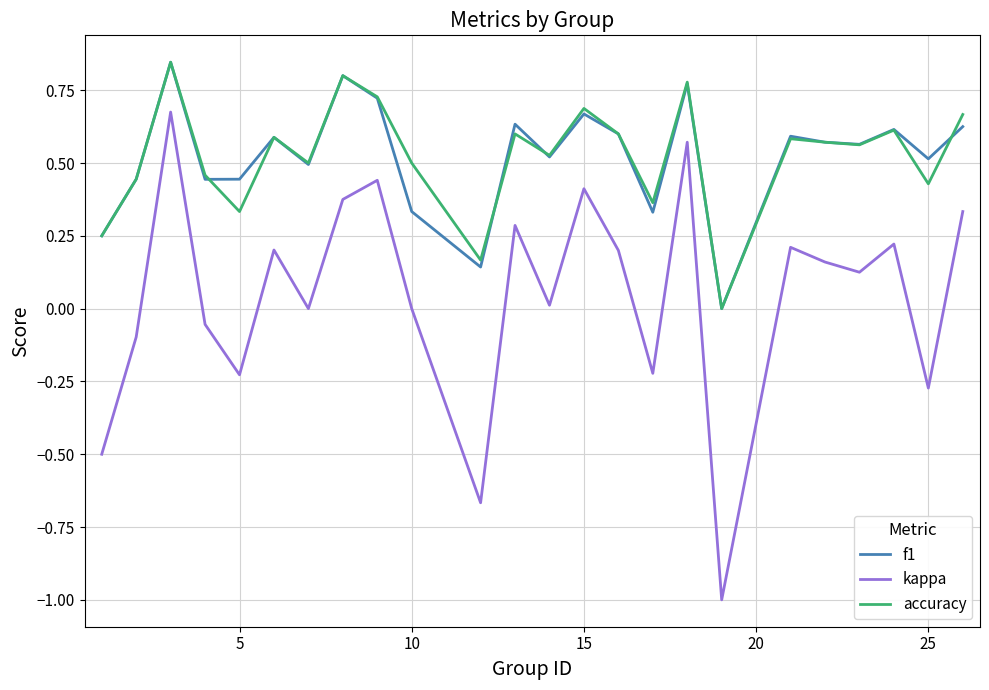

Which series has the largest range (max minus min)?

kappa